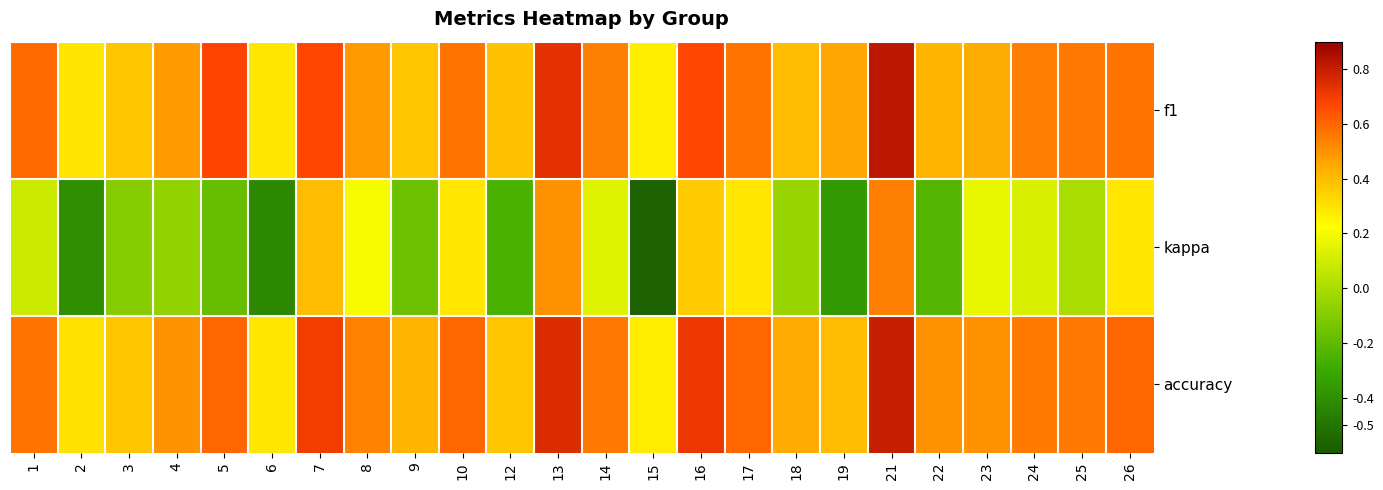

At which category does the chart reach its peak across all series?

21